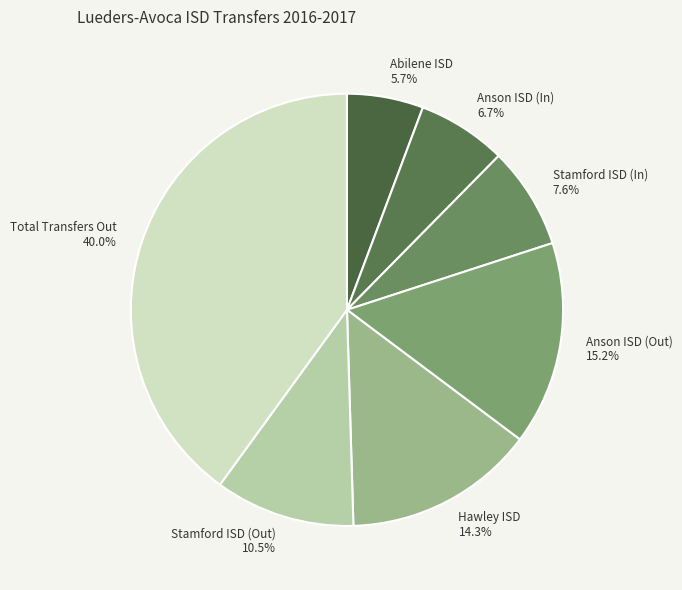

Which category has the smallest portion of the pie?

Abilene ISD